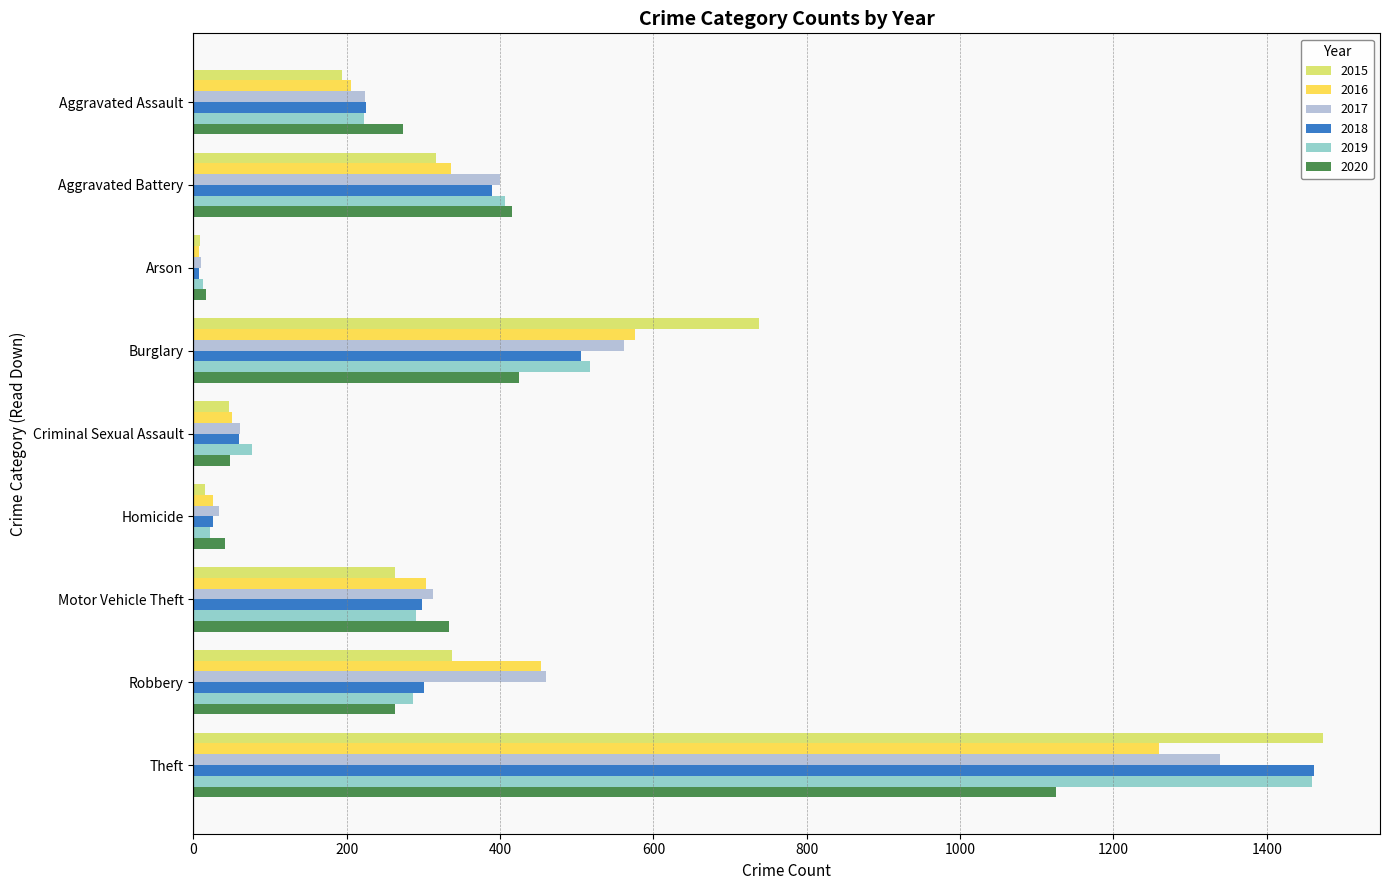

Where is 2016 nearest to the value 633?

Burglary